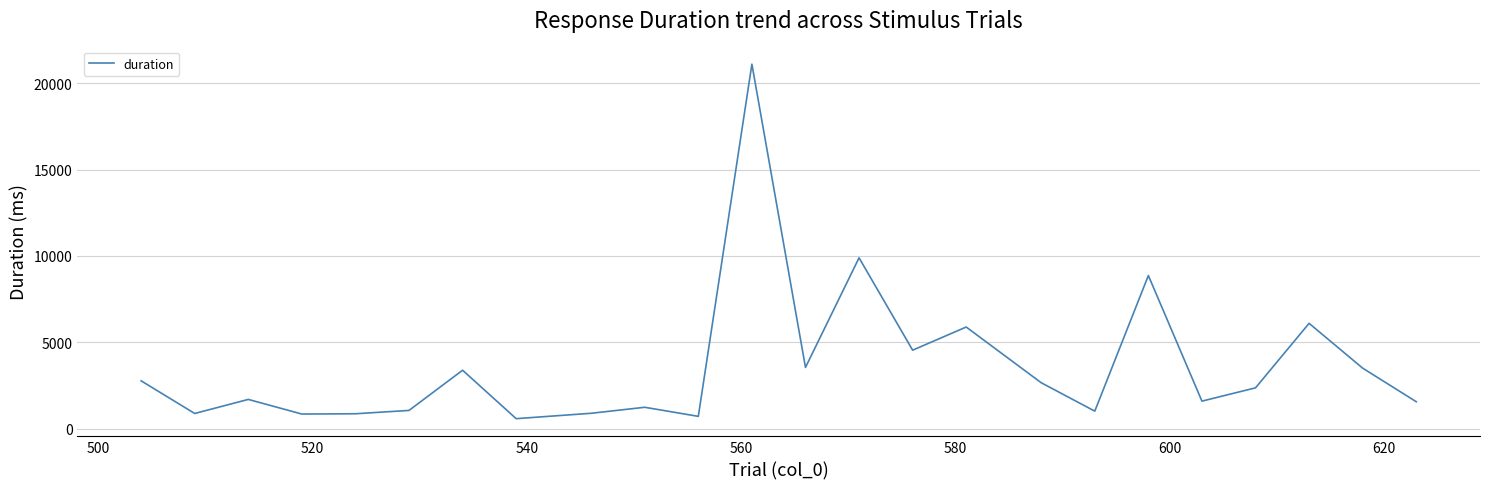

How many lines are shown in the chart?

1